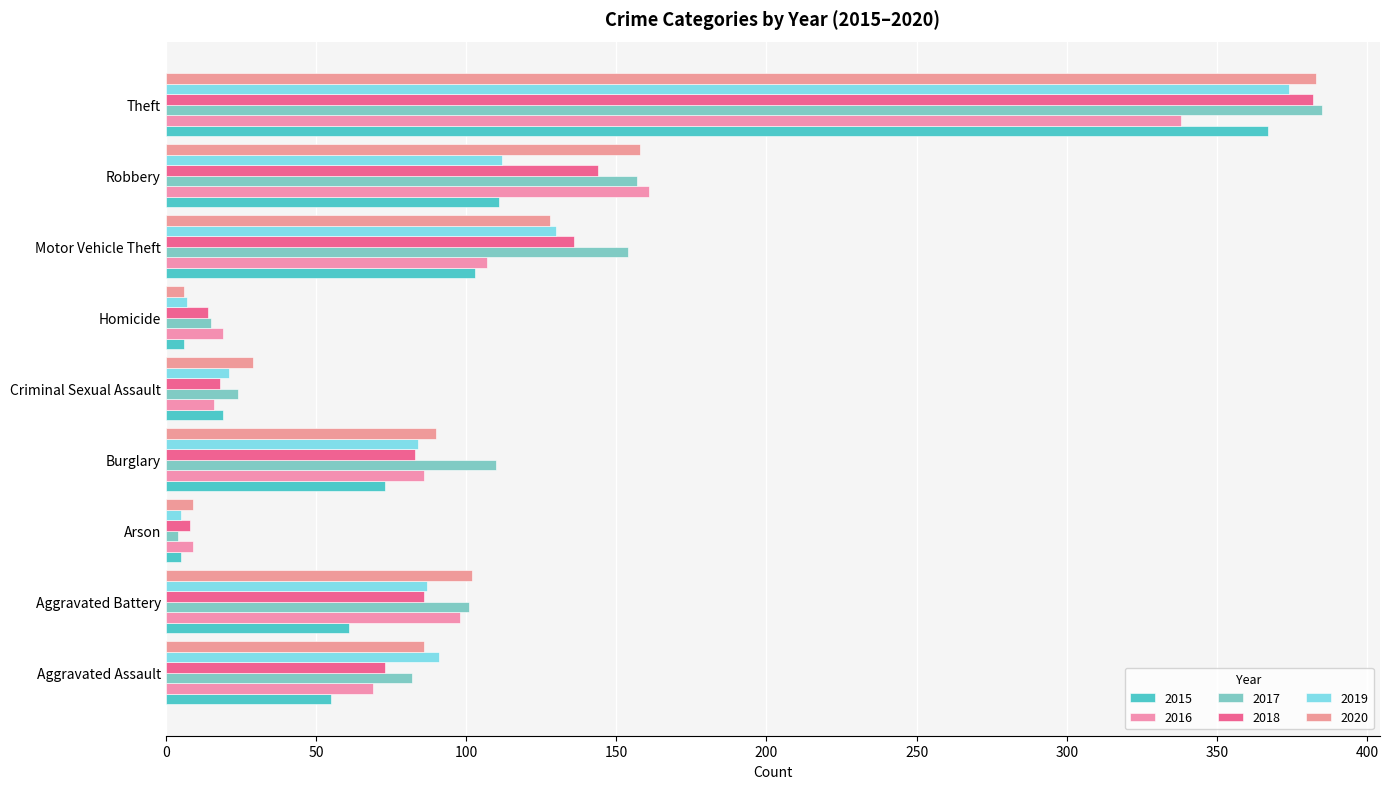

The 2015 series shows 367 at Theft. True or false?

True